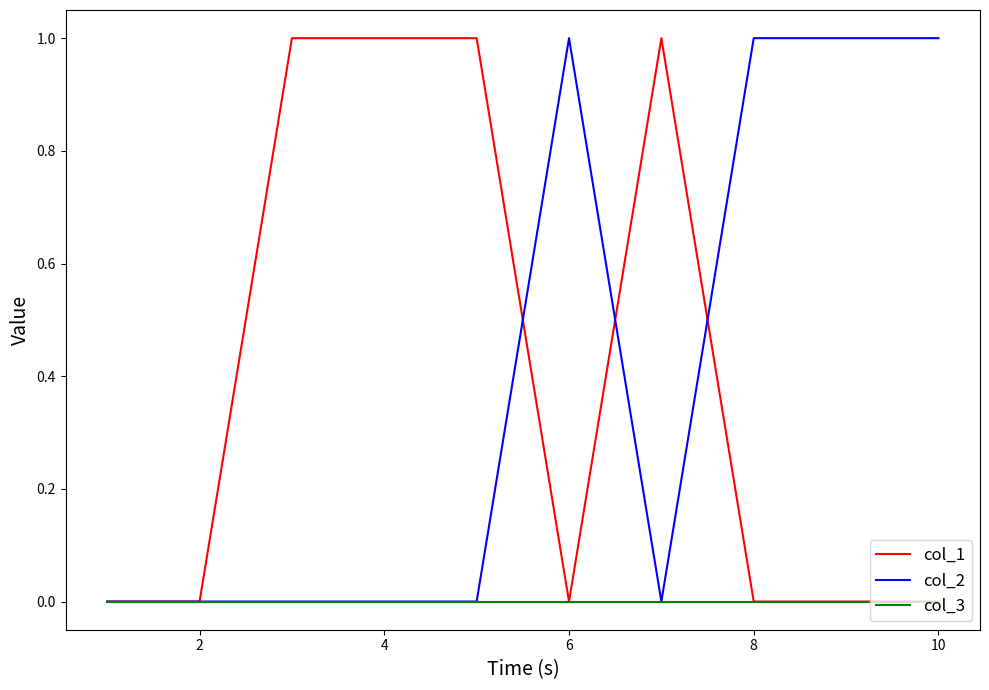

How many lines are shown in the chart?

3